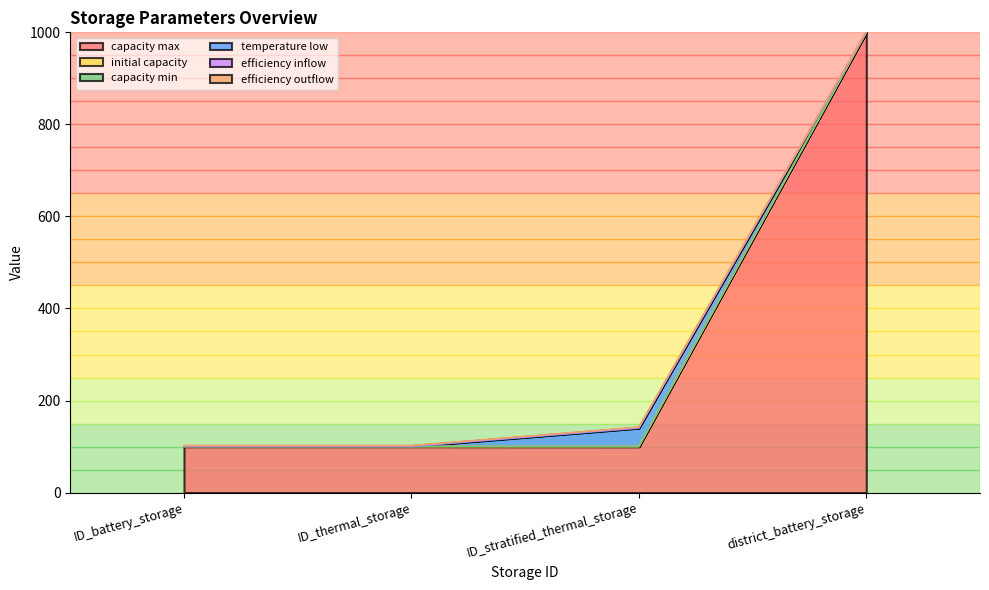

Reading left to right, transcribe all the data shown in this chart.

capacity max: 100.0	100.0	100.0	1000.0
initial capacity: 0.1	0.1	0.1	0.1
capacity min: 0.1	0.1	0.1	0.1
temperature low: 0.0	0.0	40.0	0.0
efficiency inflow: 1.0	1.0	1.0	1.0
efficiency outflow: 1.0	1.0	1.0	1.0